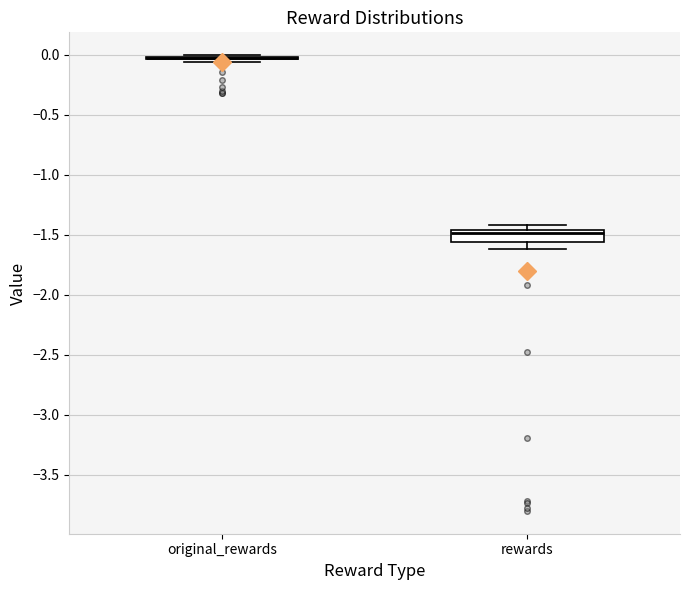

Reading left to right, transcribe this box plot: for each box, give where its median line is, the range the box spans, and where its two whiskers end, as read against the y-axis. The values are not printed on the chart, so give them approximately, as read against the axis.

original_rewards: box collapsed to a line at -0.05, whiskers -0.05 to 0.00
rewards: median -1.50, box -1.55 to -1.45, whiskers -1.60 to -1.40